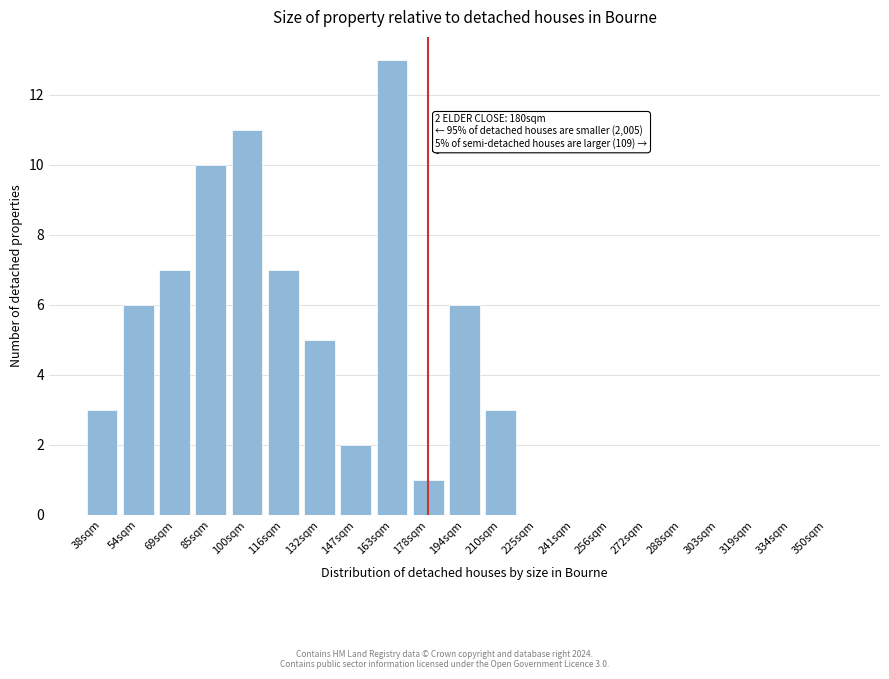

Reading left to right, what are all the values shown in this chart?

38sqm=3	54sqm=6	69sqm=7	85sqm=10	100sqm=11	116sqm=7	132sqm=5	147sqm=2	163sqm=13	178sqm=1	194sqm=6	210sqm=3	225sqm=0	241sqm=0	256sqm=0	272sqm=0	288sqm=0	303sqm=0	319sqm=0	334sqm=0	350sqm=0